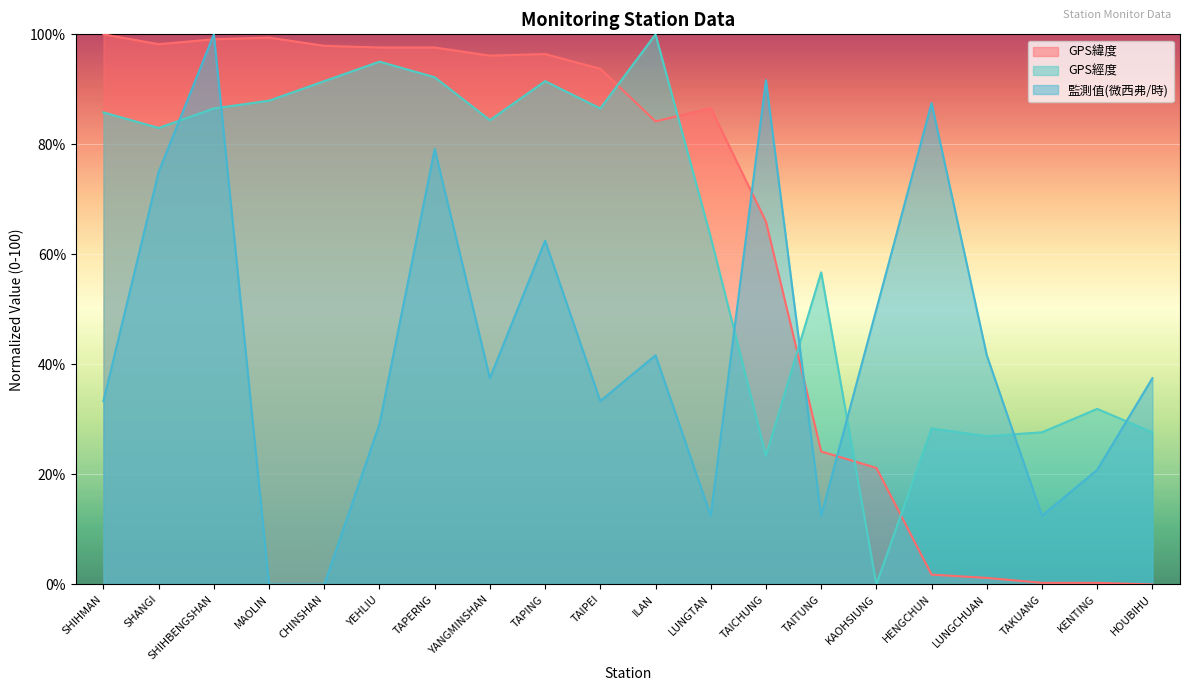

What is the average value of the GPS緯度 series?

63.1